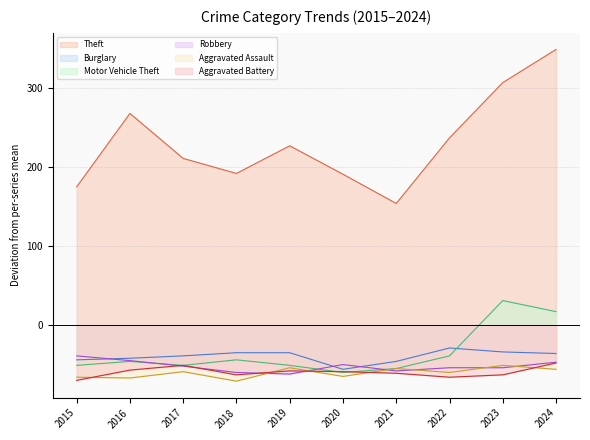

How many distinct data groups are displayed?

6